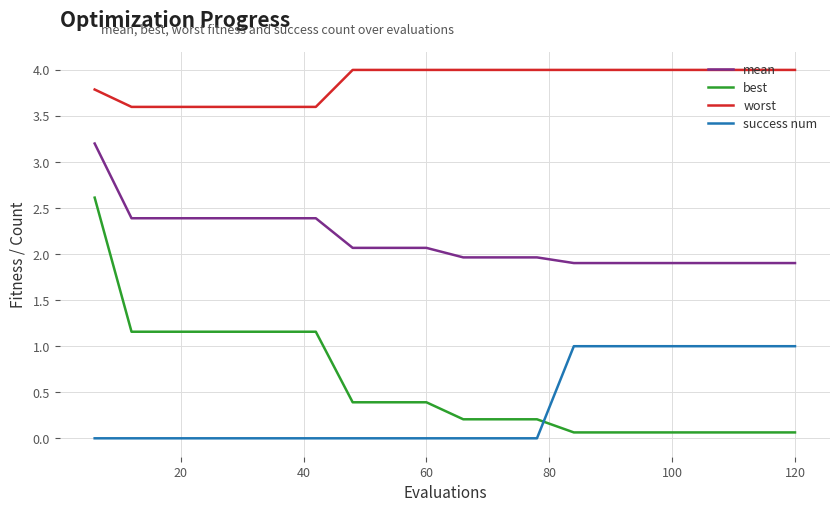

What is the lowest value of the worst series?

3.6